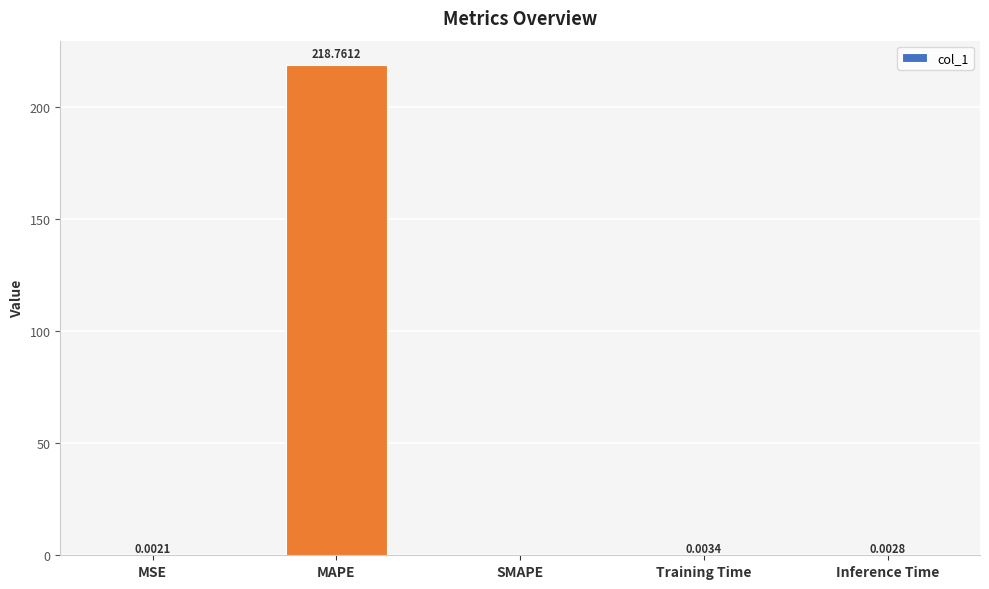

Which has a higher value, SMAPE or Inference Time?

Inference Time